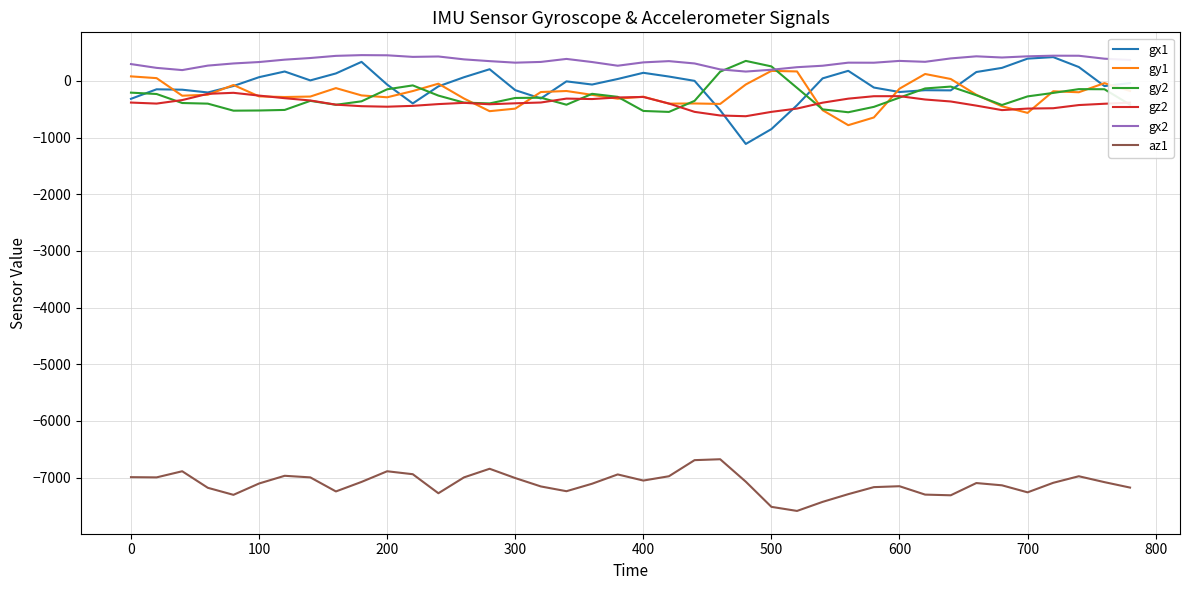

Which series has the largest total across all categories?

gx2